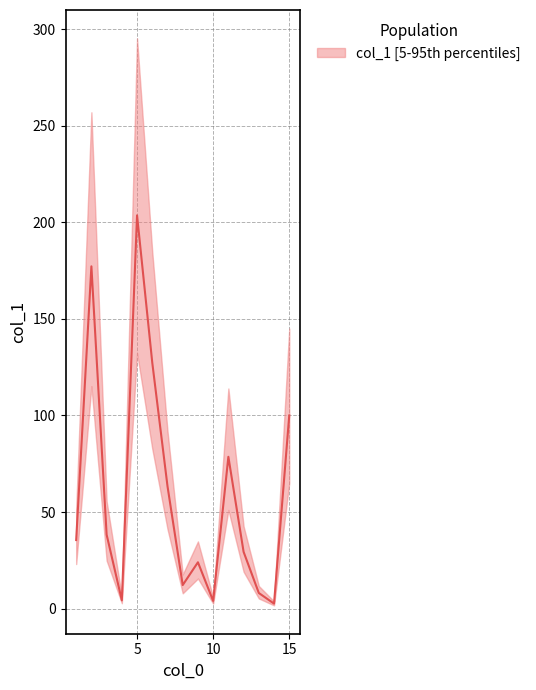

How many distinct data groups are displayed?

1